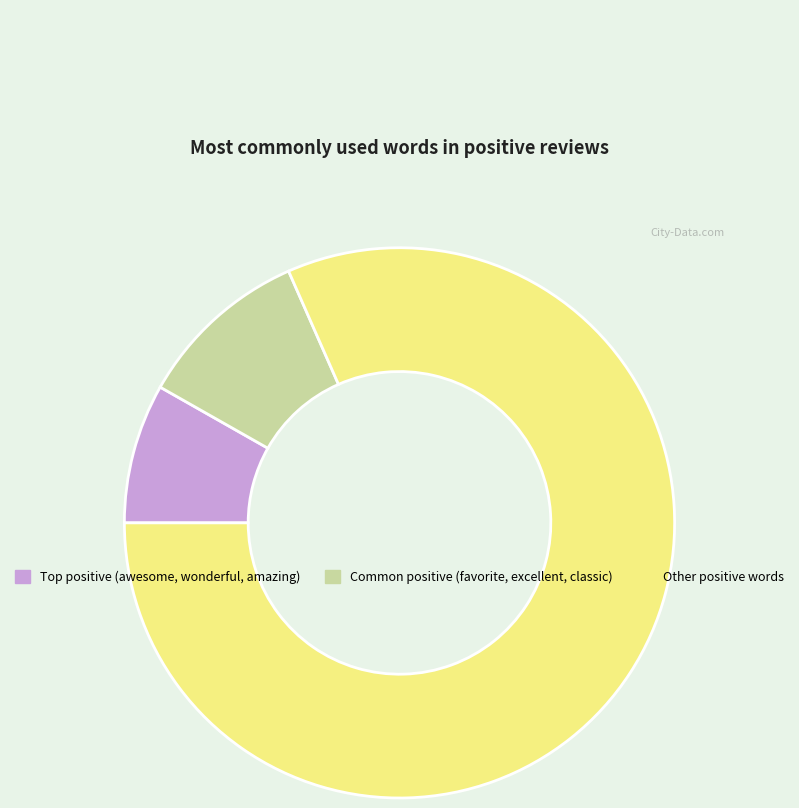

Is there any slice that represents more than half of the pie?

Yes